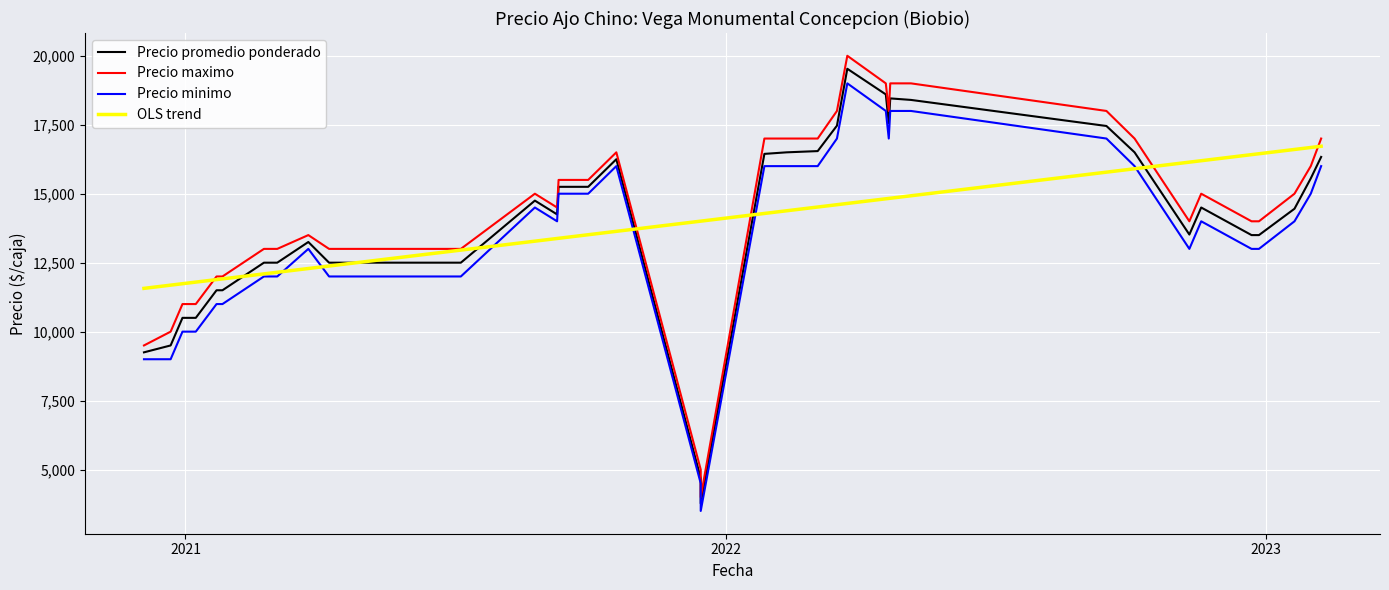

True or false: Precio promedio ponderado and Precio minimo intersect in this chart.

False